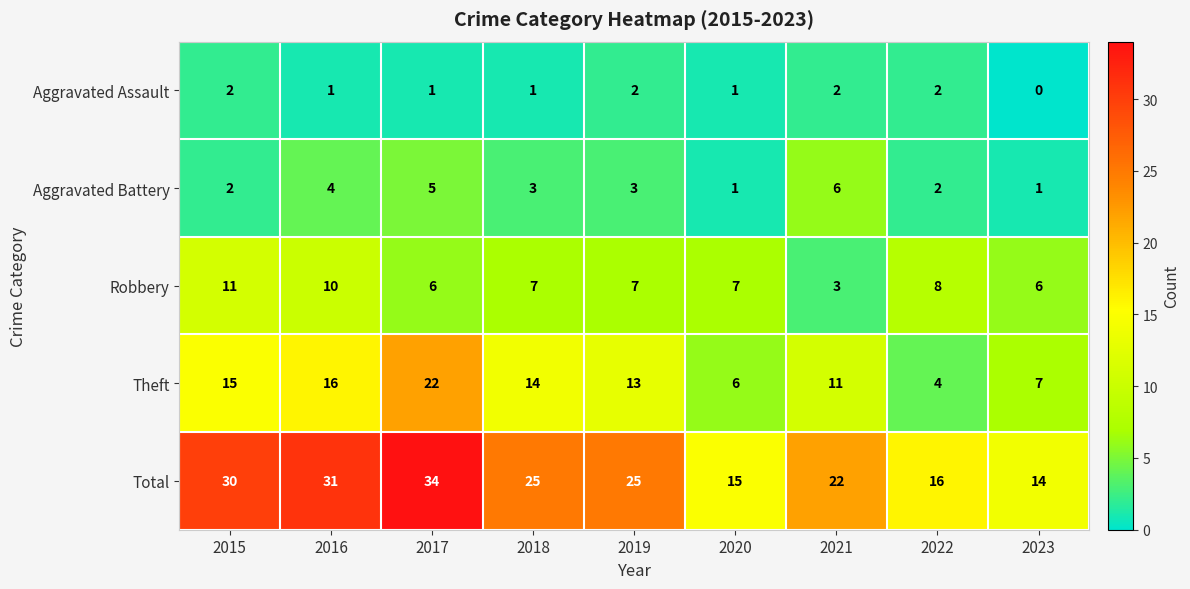

Which series has the widest spread of values?

Total